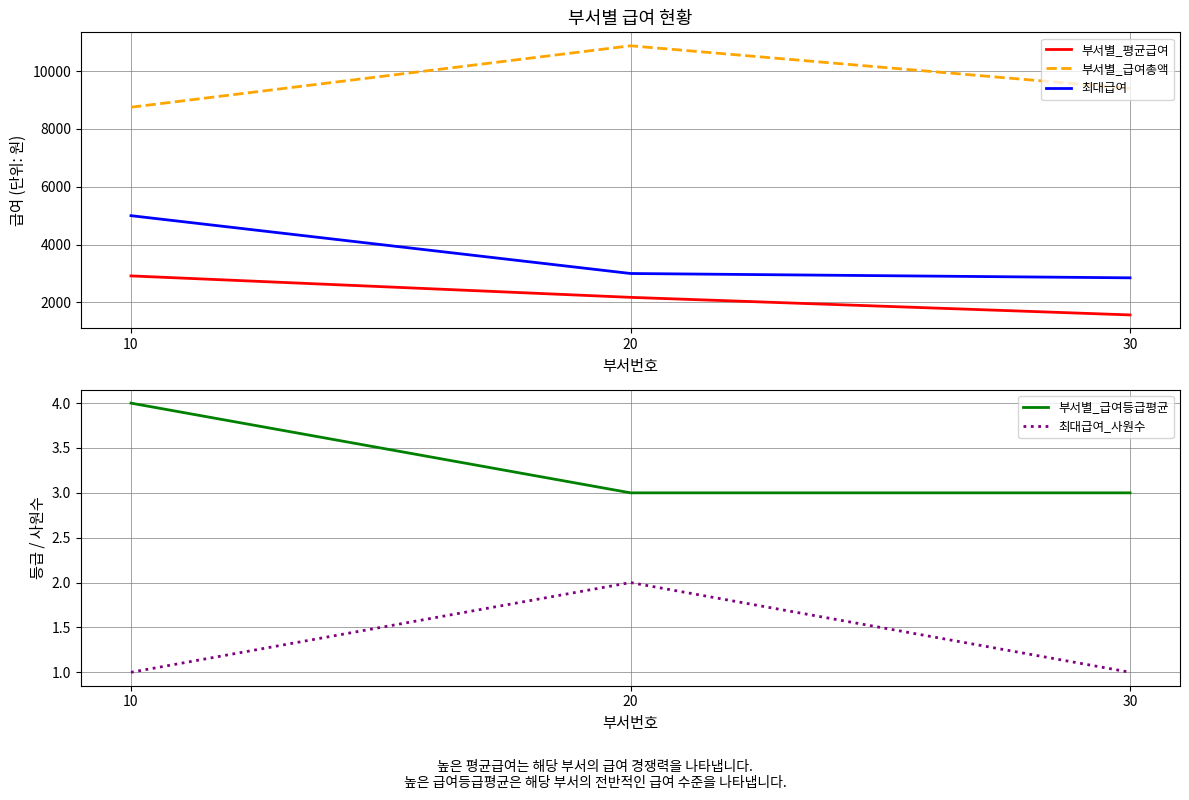

Reading left to right, list all the values displayed in this chart.

부서별_평균급여: 10=2917	20=2175	30=1567
부서별_급여총액: 10=8750	20=10875	30=9400
최대급여: 10=5000	20=3000	30=2850
부서별_급여등급평균: 10=4	20=3	30=3
최대급여_사원수: 10=1	20=2	30=1